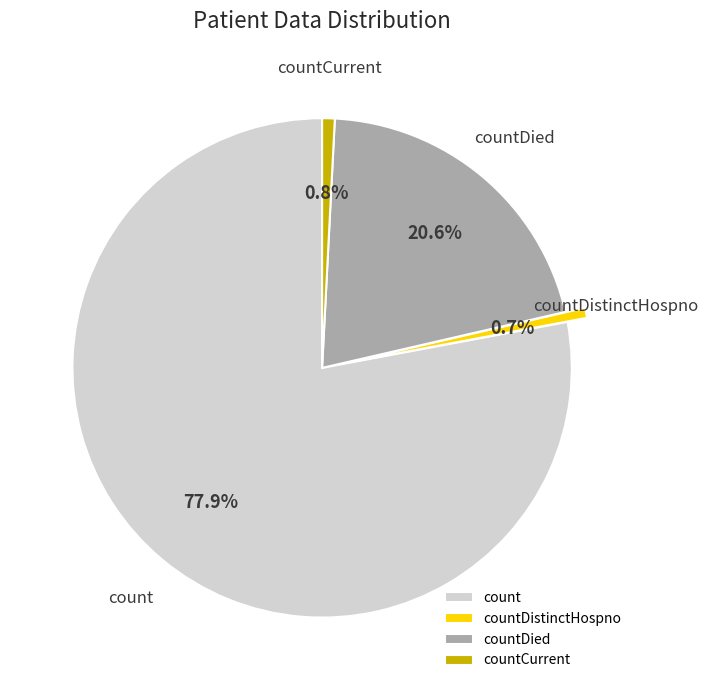

To the nearest percent, what is the average slice percentage?

25%